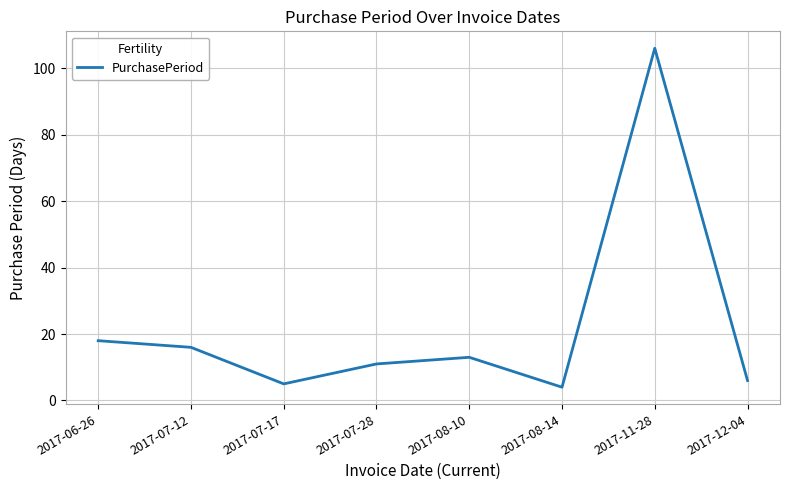

How many lines are shown in the chart?

1